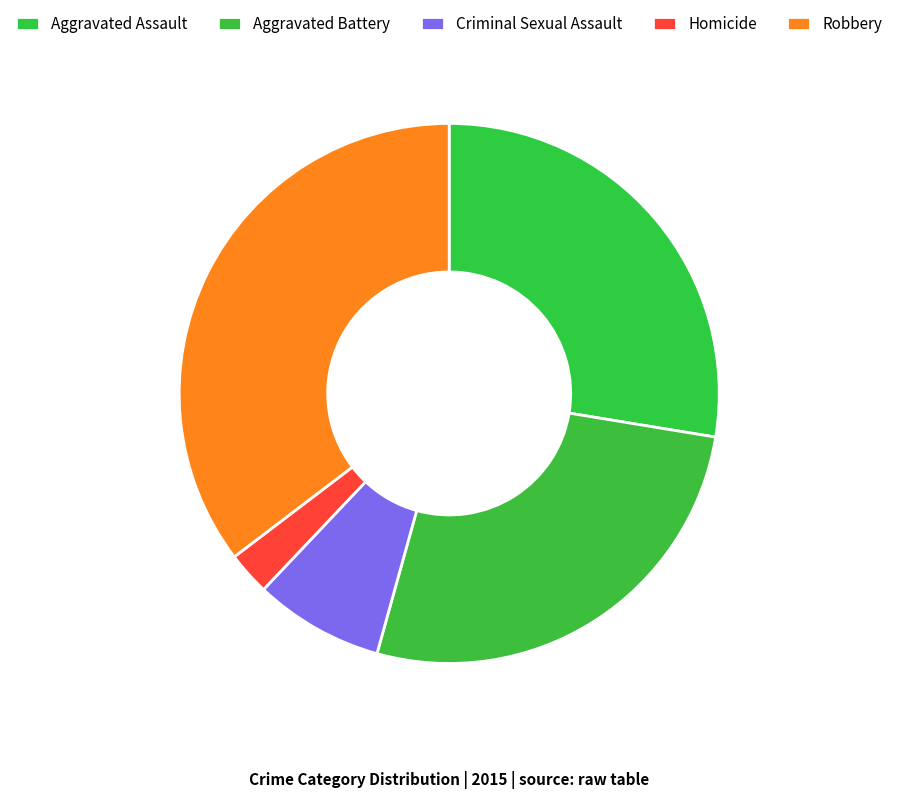

Rank the categories by value from highest to lowest.

Robbery, Aggravated Assault, Aggravated Battery, Criminal Sexual Assault, Homicide